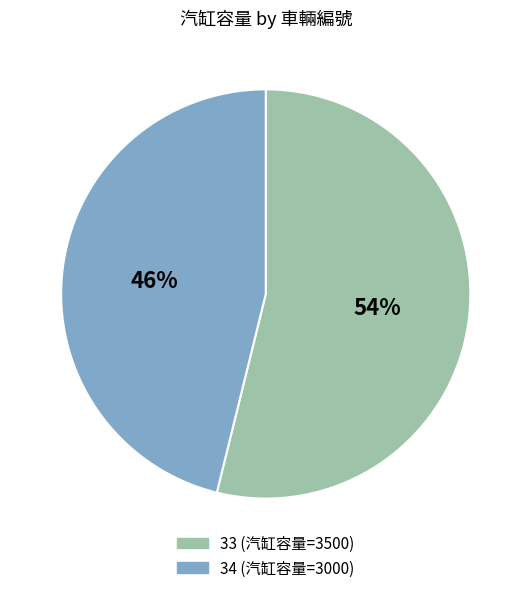

To the nearest percent, what portion does 34 represent?

46%